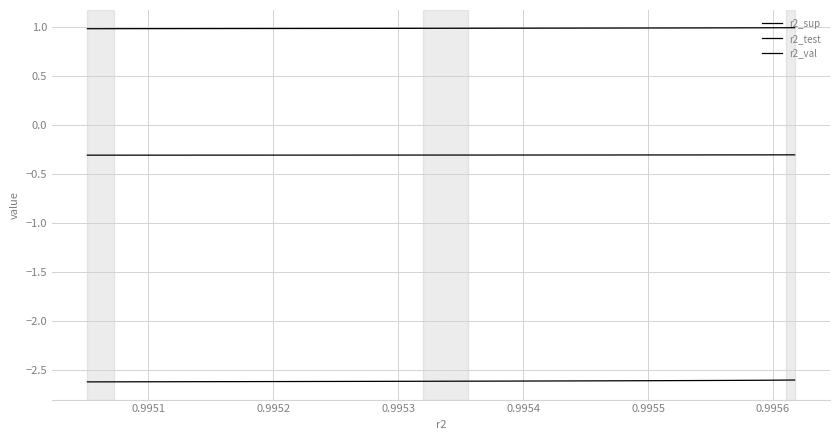

What are all the series names shown in the legend?

r2_sup, r2_test, r2_val